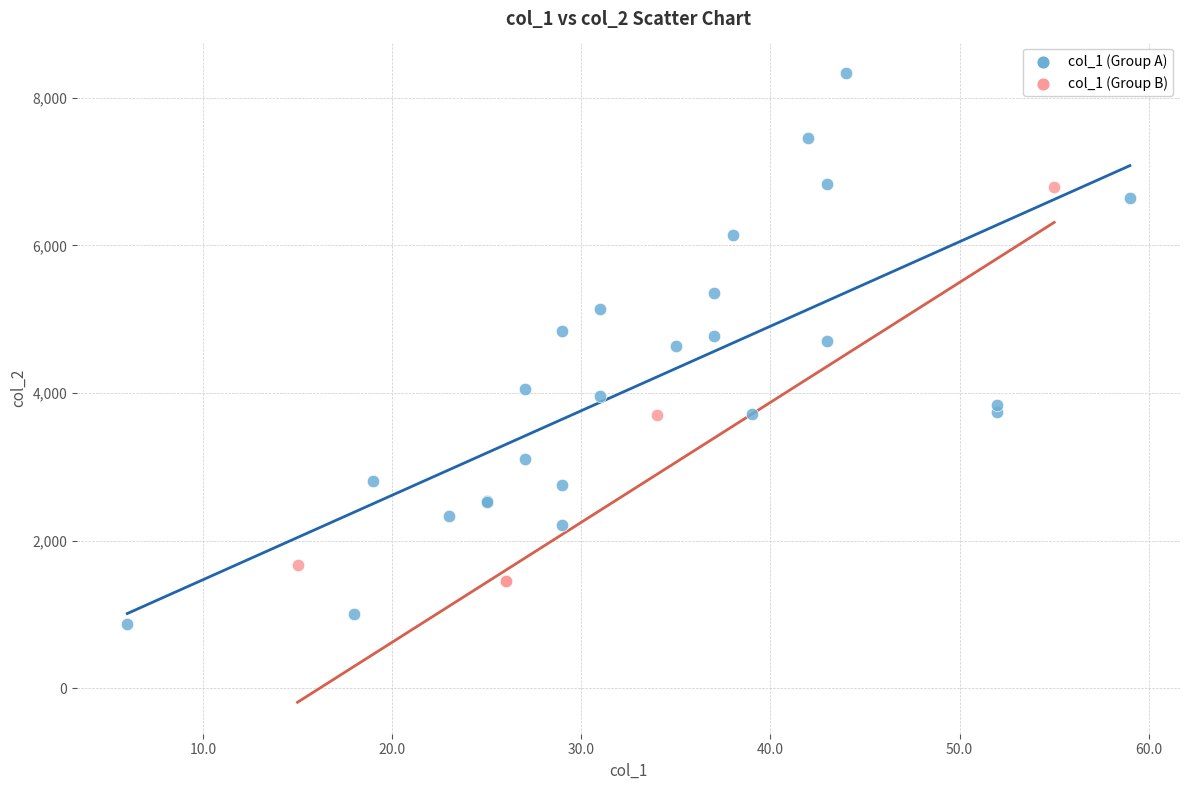

Which series contains the highest Y value?

col_1 (Group A)